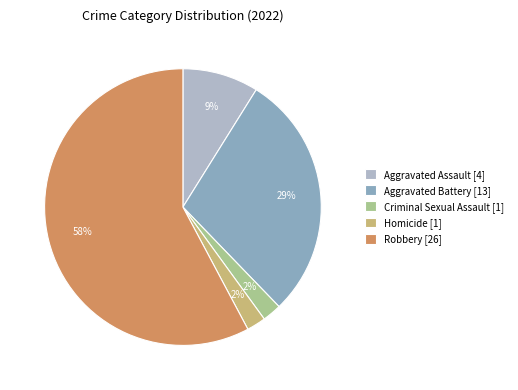

How many slices are in this pie chart?

5